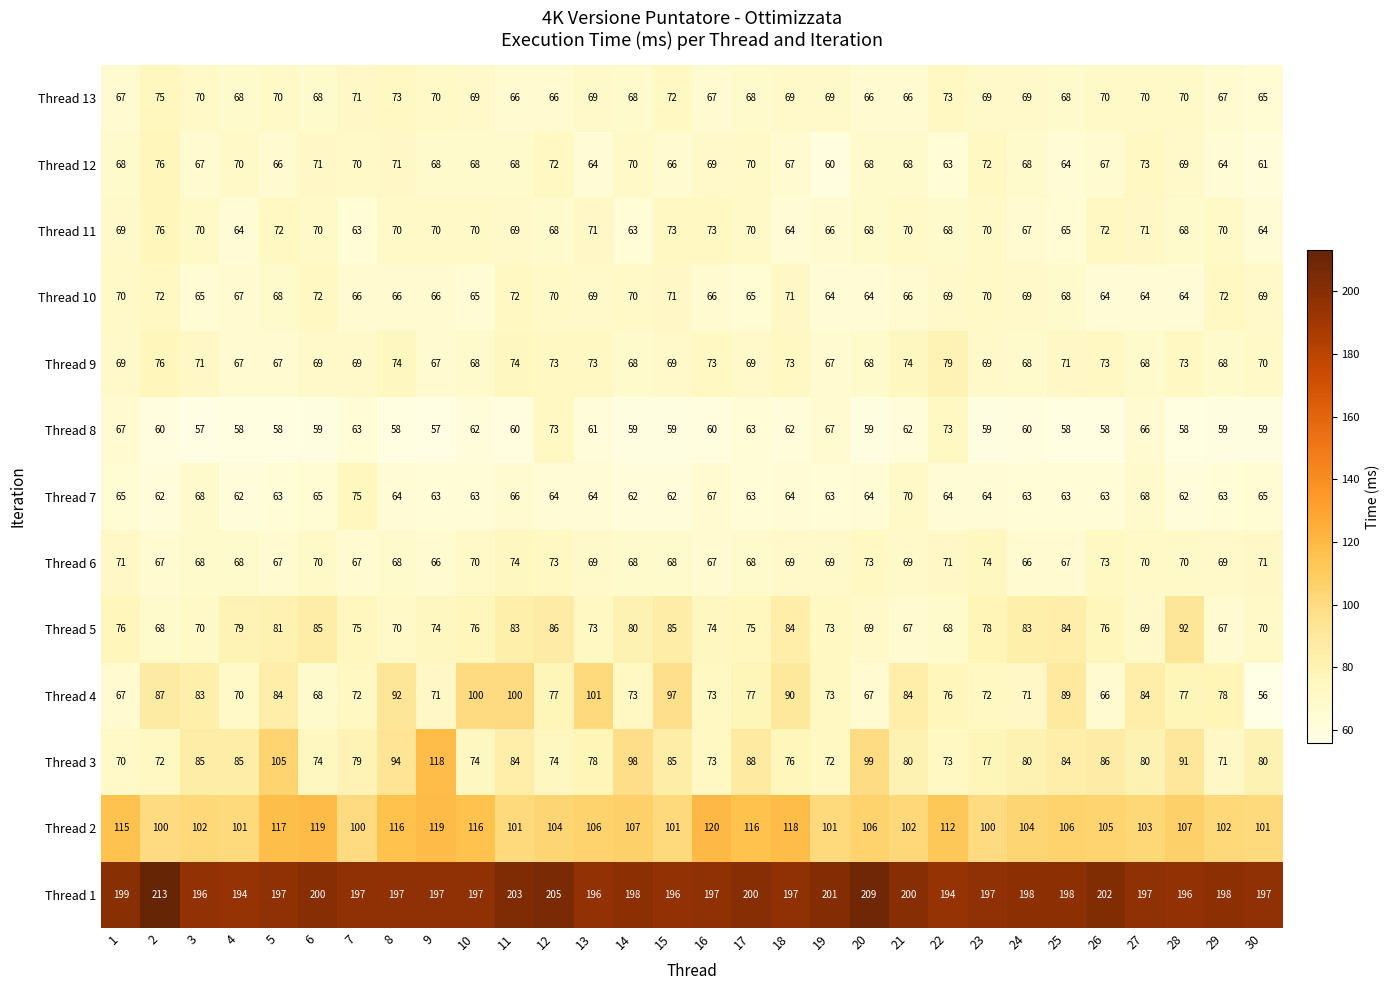

Which series has the widest spread of values?

Thread 3